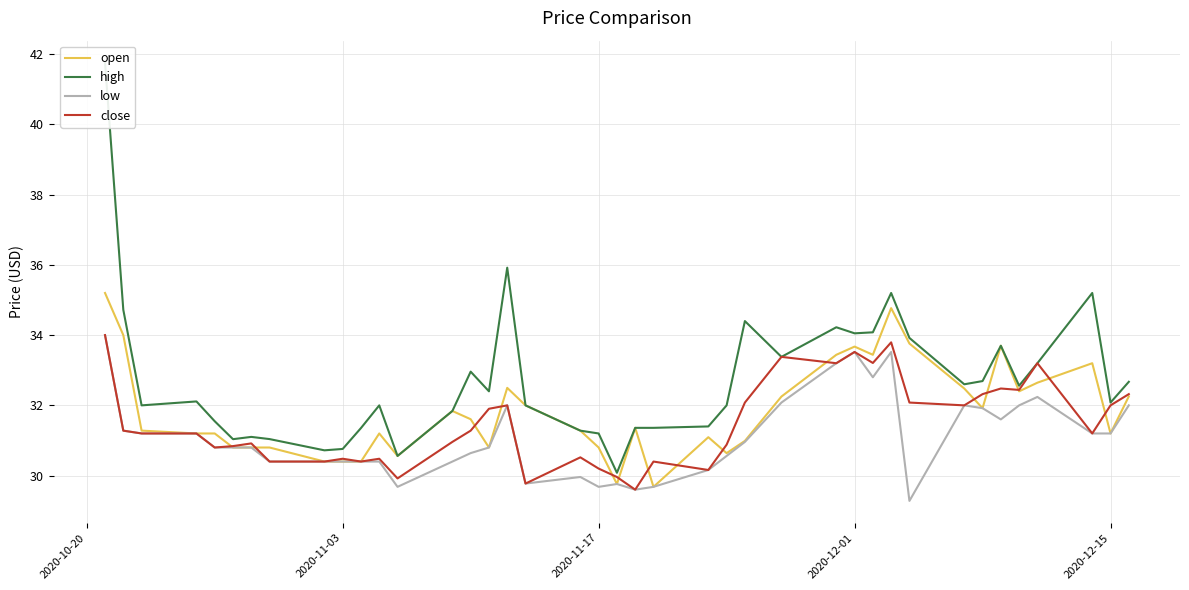

What are all the series names shown in the legend?

open, high, low, close